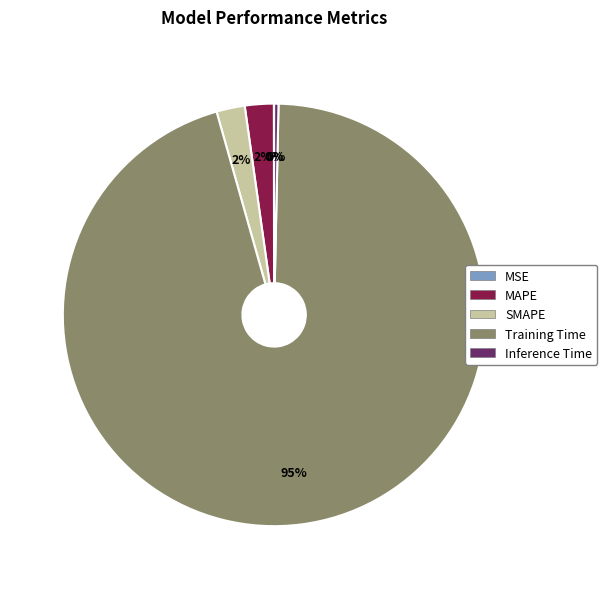

Which has a higher value, Training Time or MAPE?

Training Time